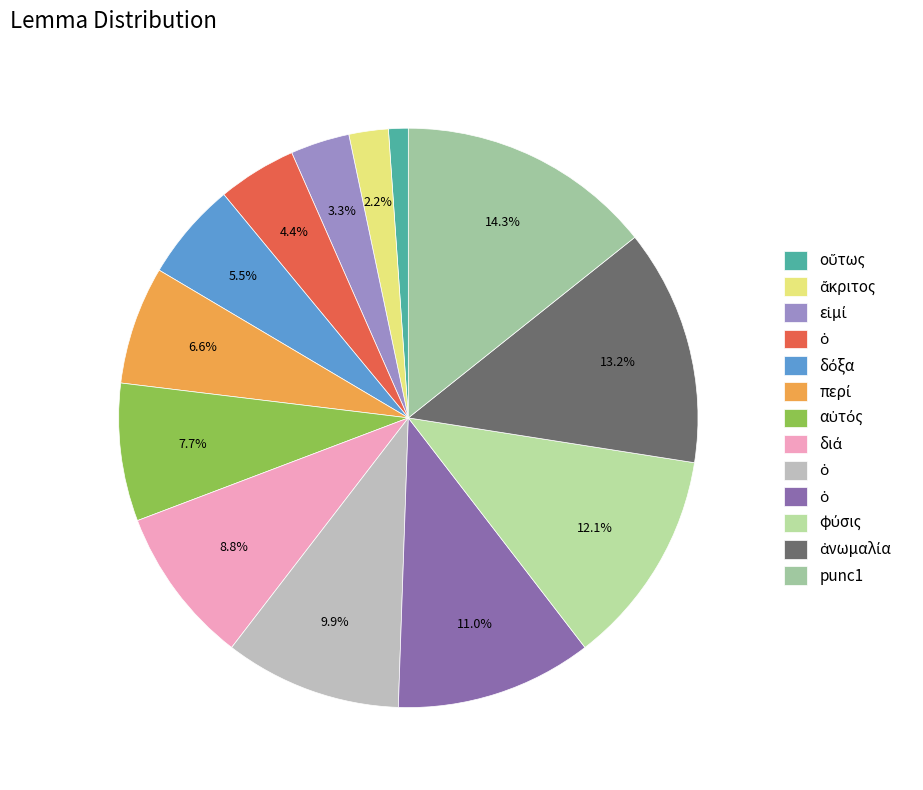

Count the number of slices in the pie.

13